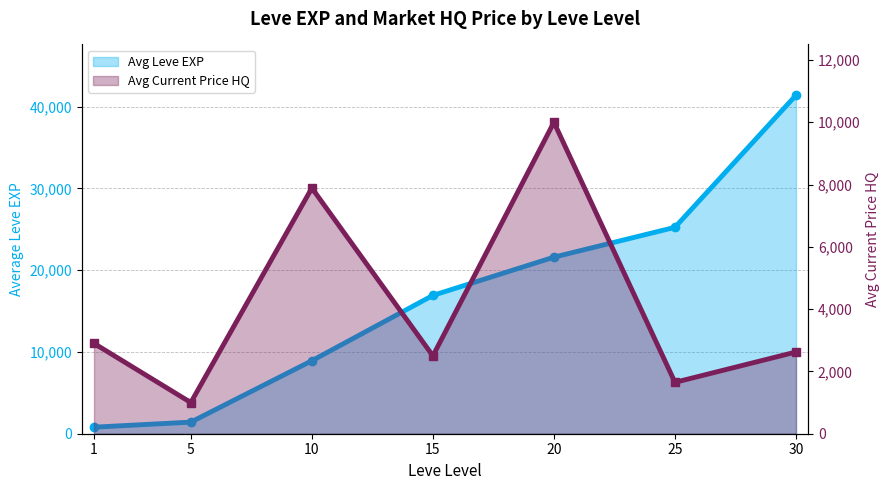

List the series in order of their peak value, lowest first.

Avg Current Price HQ, Avg Leve EXP